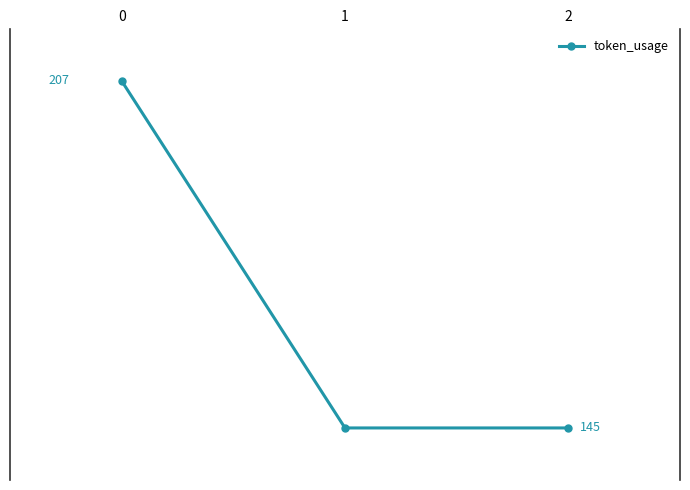

Does the chart have visible grid lines?

No